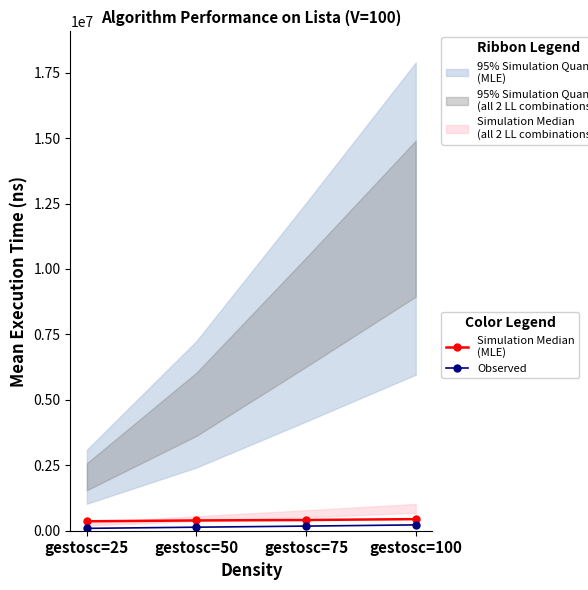

What are all the series names shown in the legend?

Simulation Median
(MLE), Observed